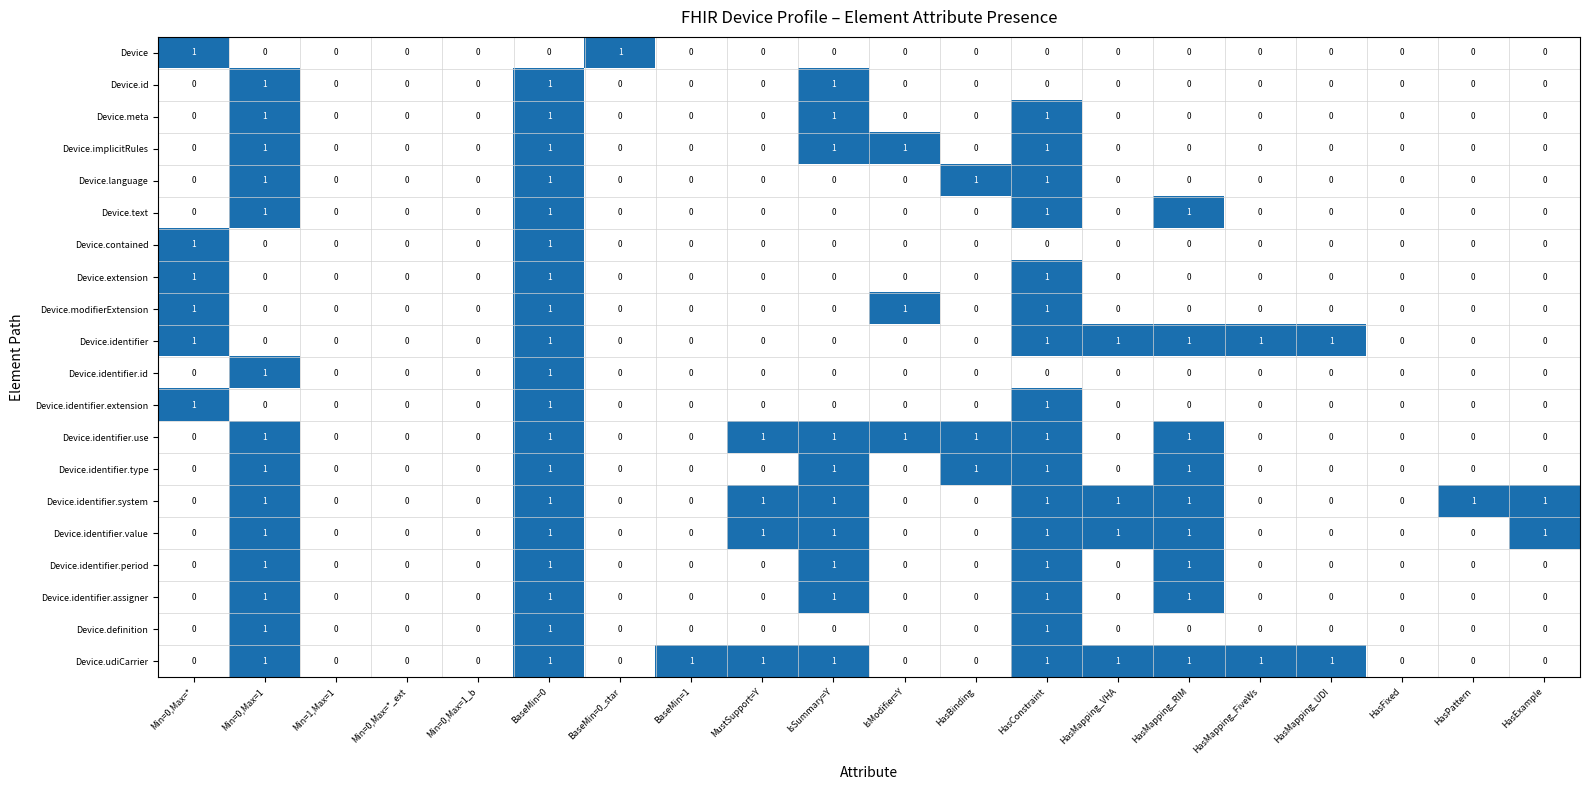

At which category is the sum across all series the highest?

BaseMin=0